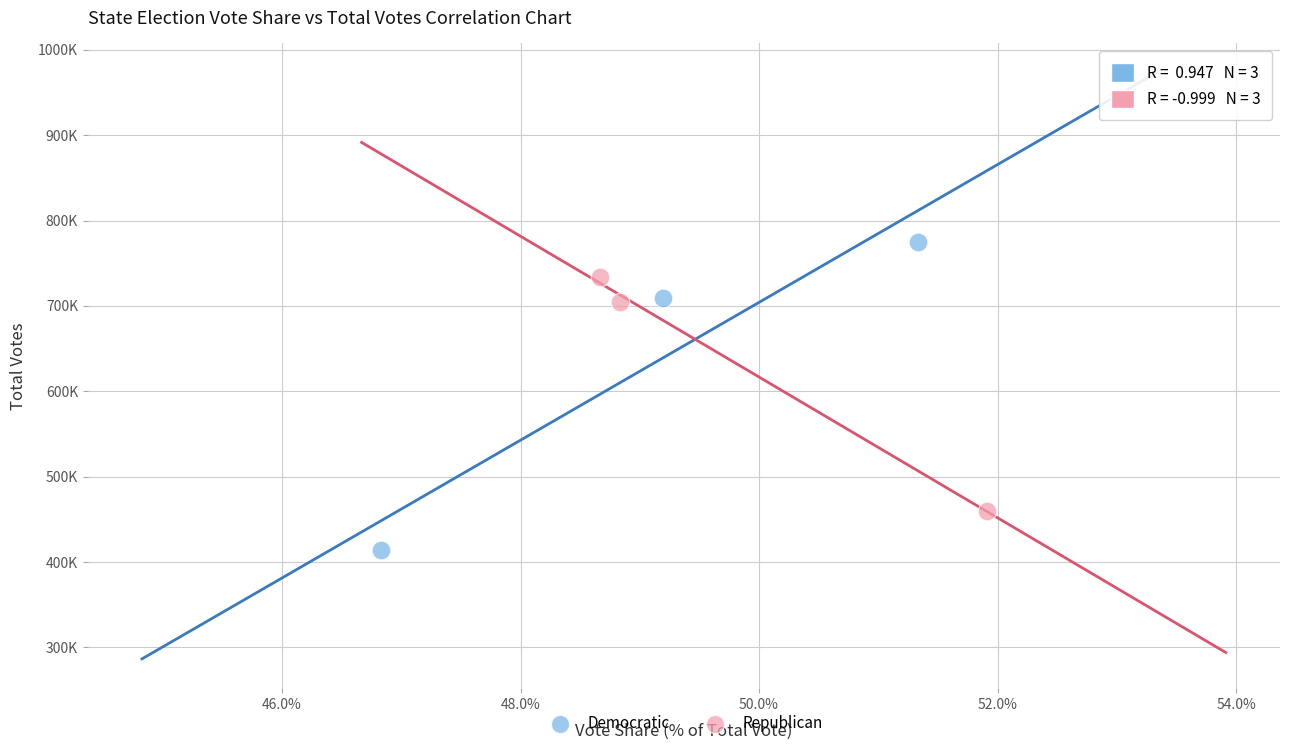

Which series contains the lowest Y value?

Democratic